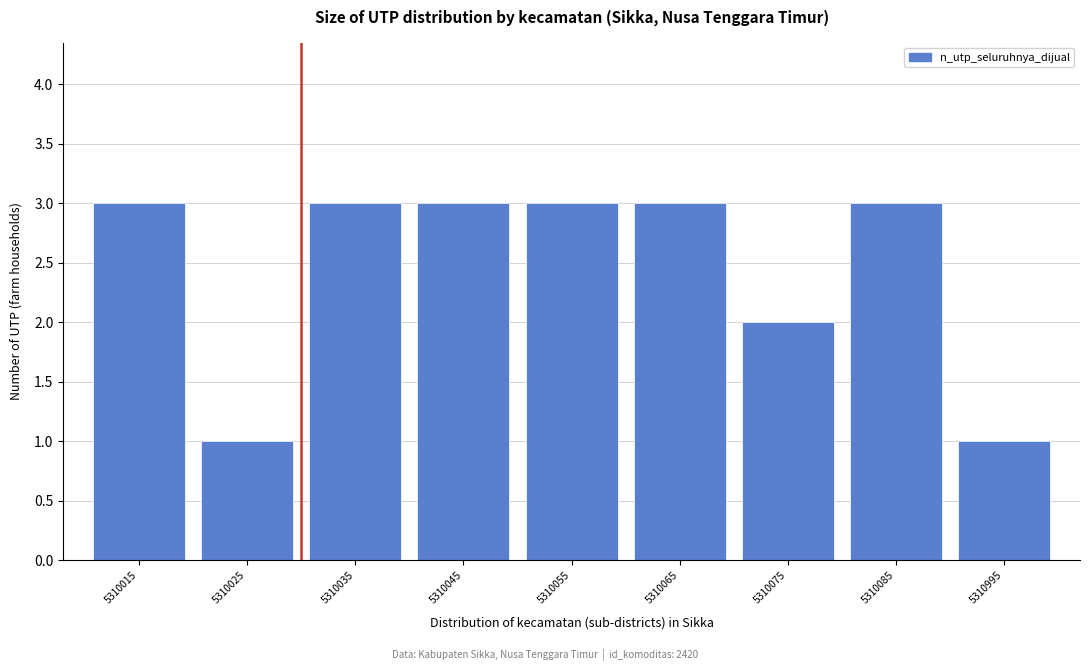

Reading left to right, what are all the values shown in this chart?

3	1	3	3	3	3	2	3	1